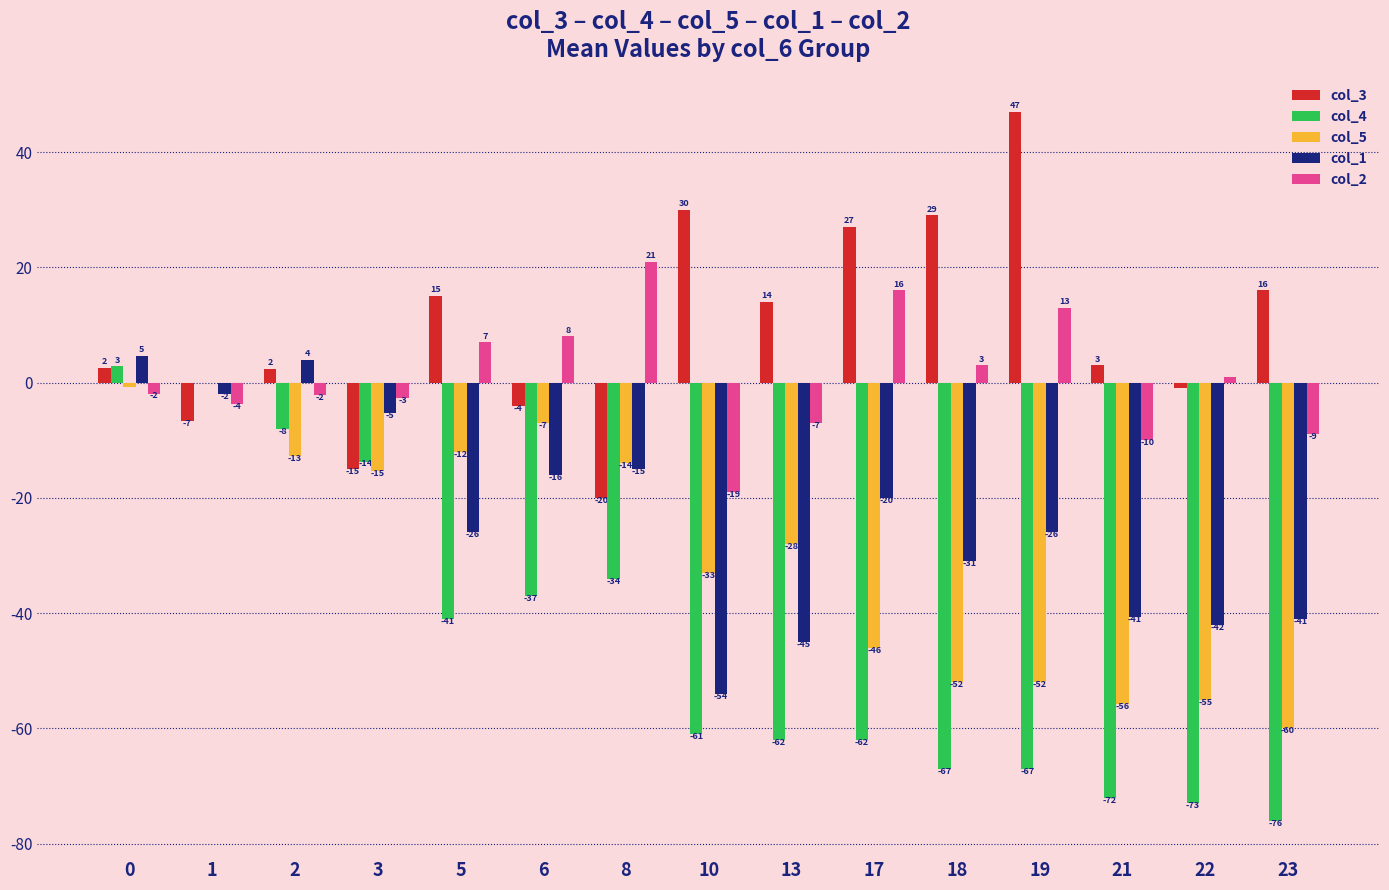

Which series has the largest range (max minus min)?

col_4